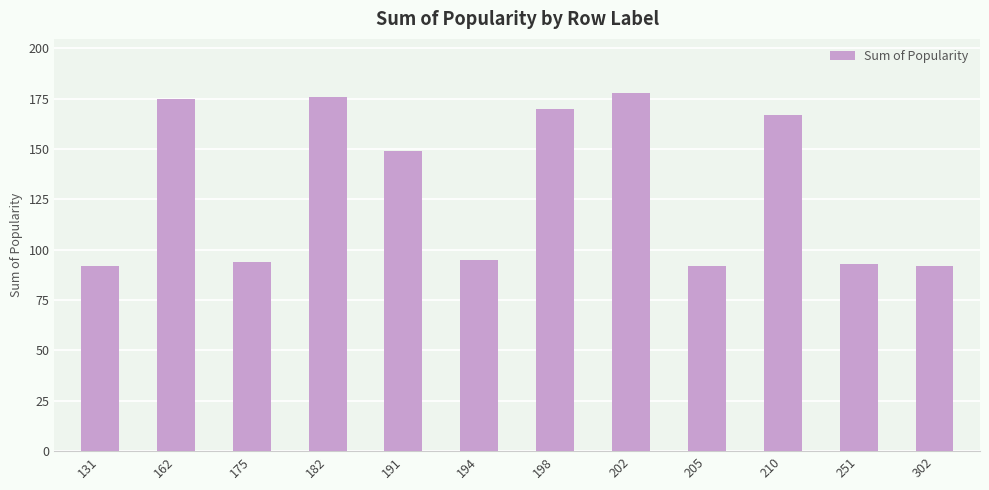

Reading left to right, what are all the values shown in this chart?

92	175	94	176	149	95	170	178	92	167	93	92